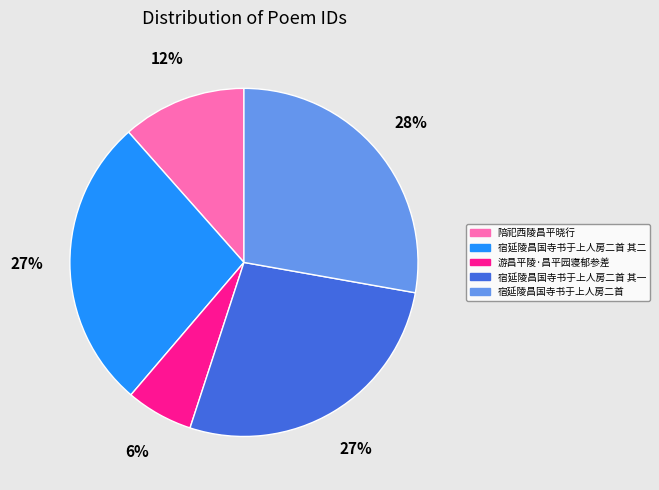

True or false: 宿延陵昌国寺书于上人房二首 其一 accounts for 35% of the total.

False